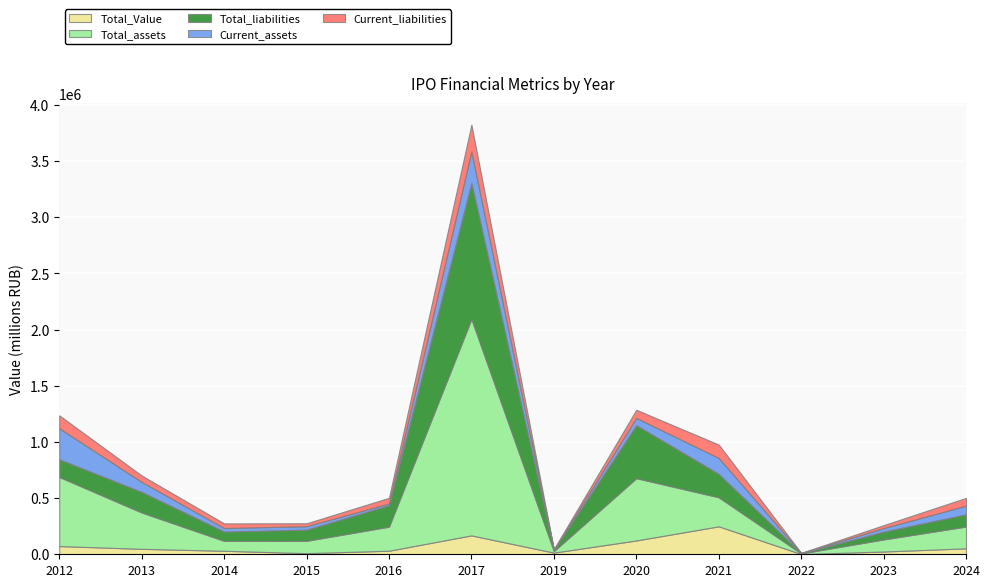

Rank the series by their maximum value, from highest to lowest.

Total_assets, Total_liabilities, Current_assets, Total_Value, Current_liabilities